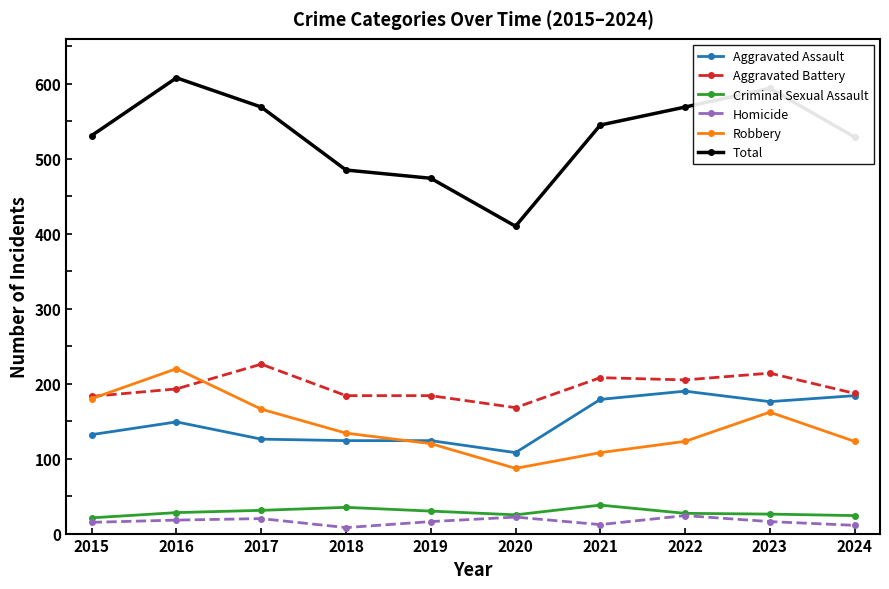

What is the difference between the Total values at 2019 and 2018?

11